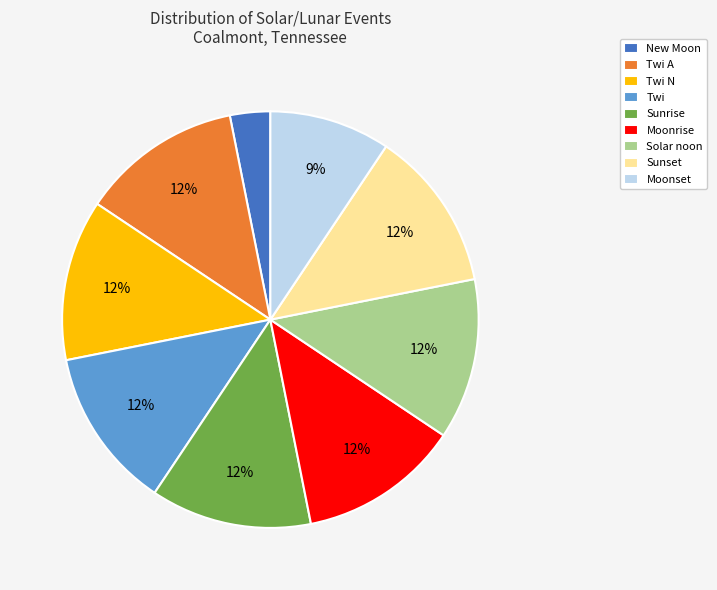

How many segments does this pie chart have?

9